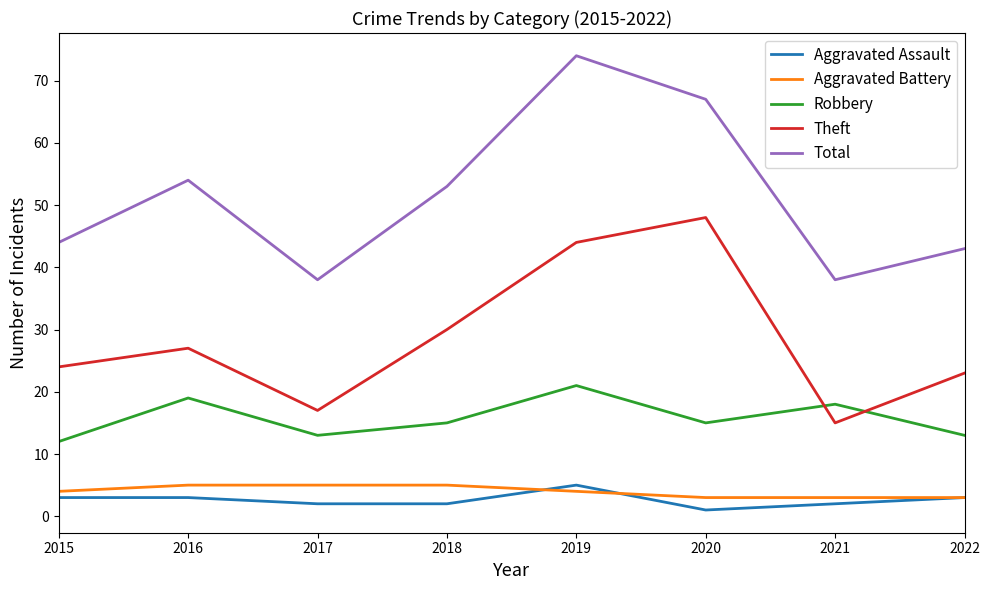

What is the sum of the Aggravated Assault values at 2019 and 2022?

8